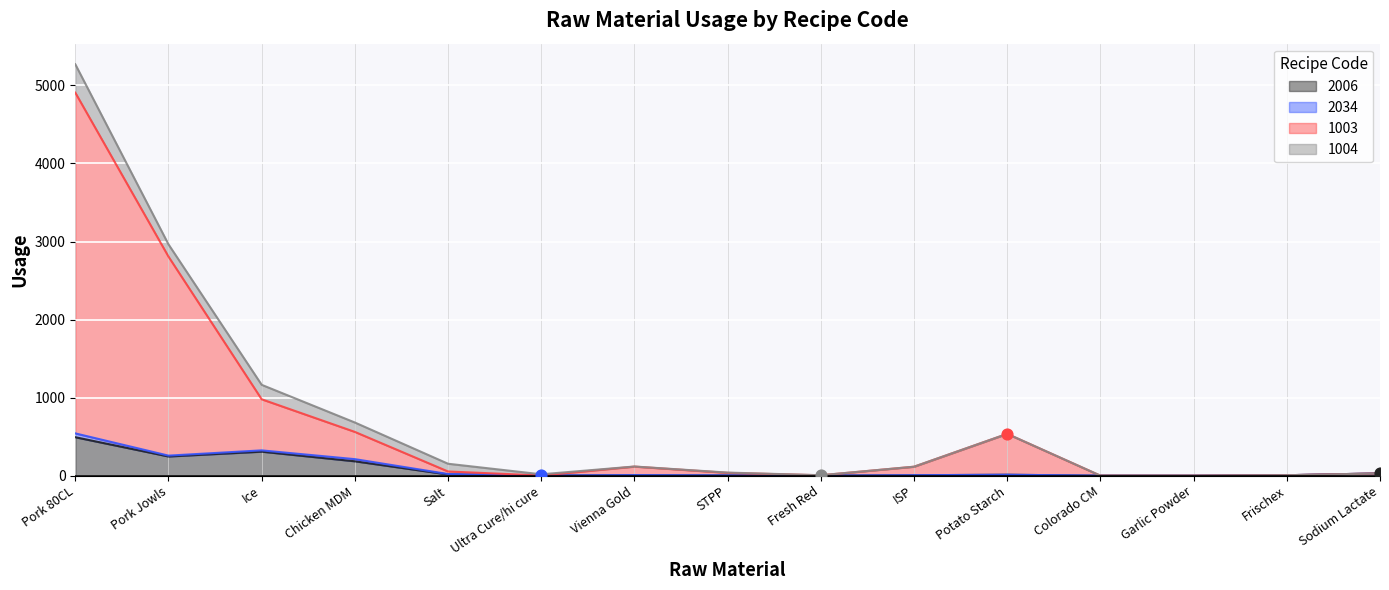

What is the total value across all series at Garlic Powder?

0.9